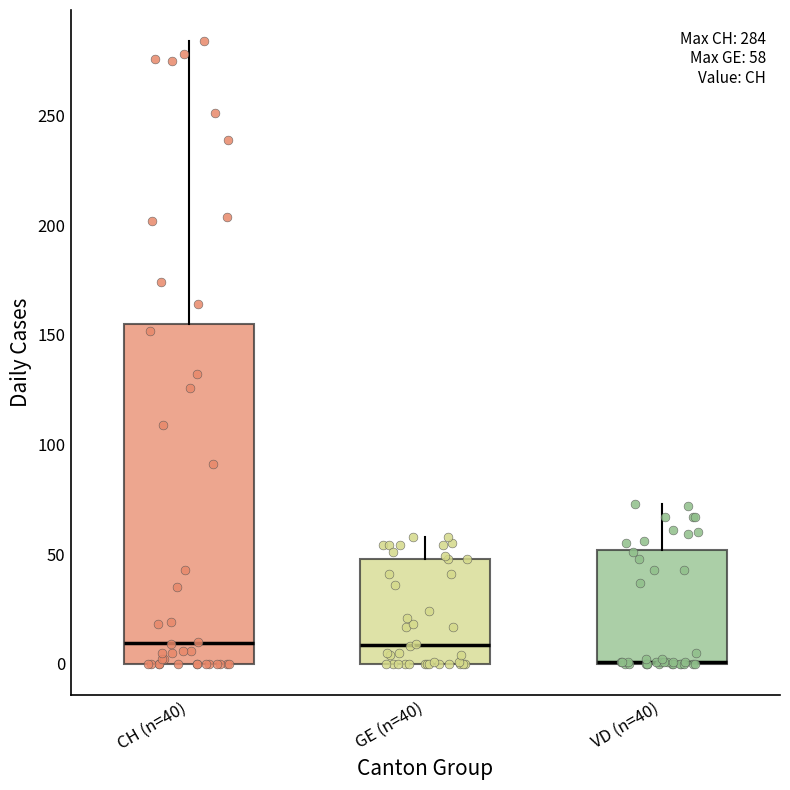

Comparing the boxes themselves (not the whiskers), which one is the tallest?

CH (n=40)